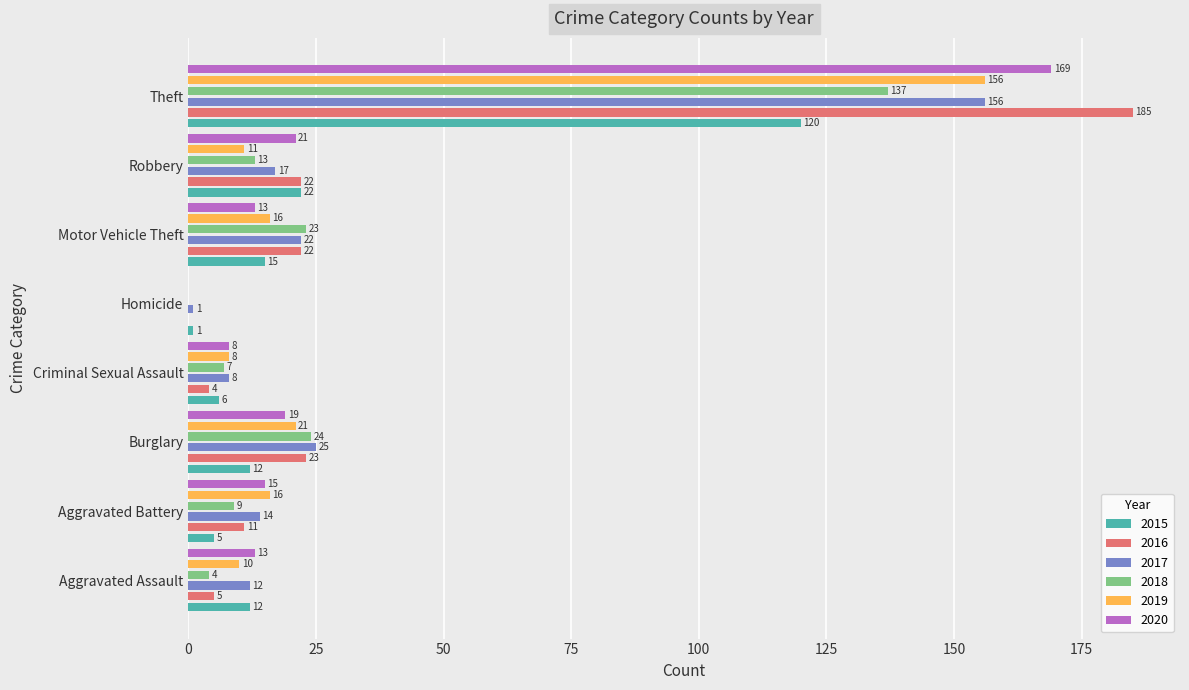

The 2015 series shows 4 at Motor Vehicle Theft. True or false?

False